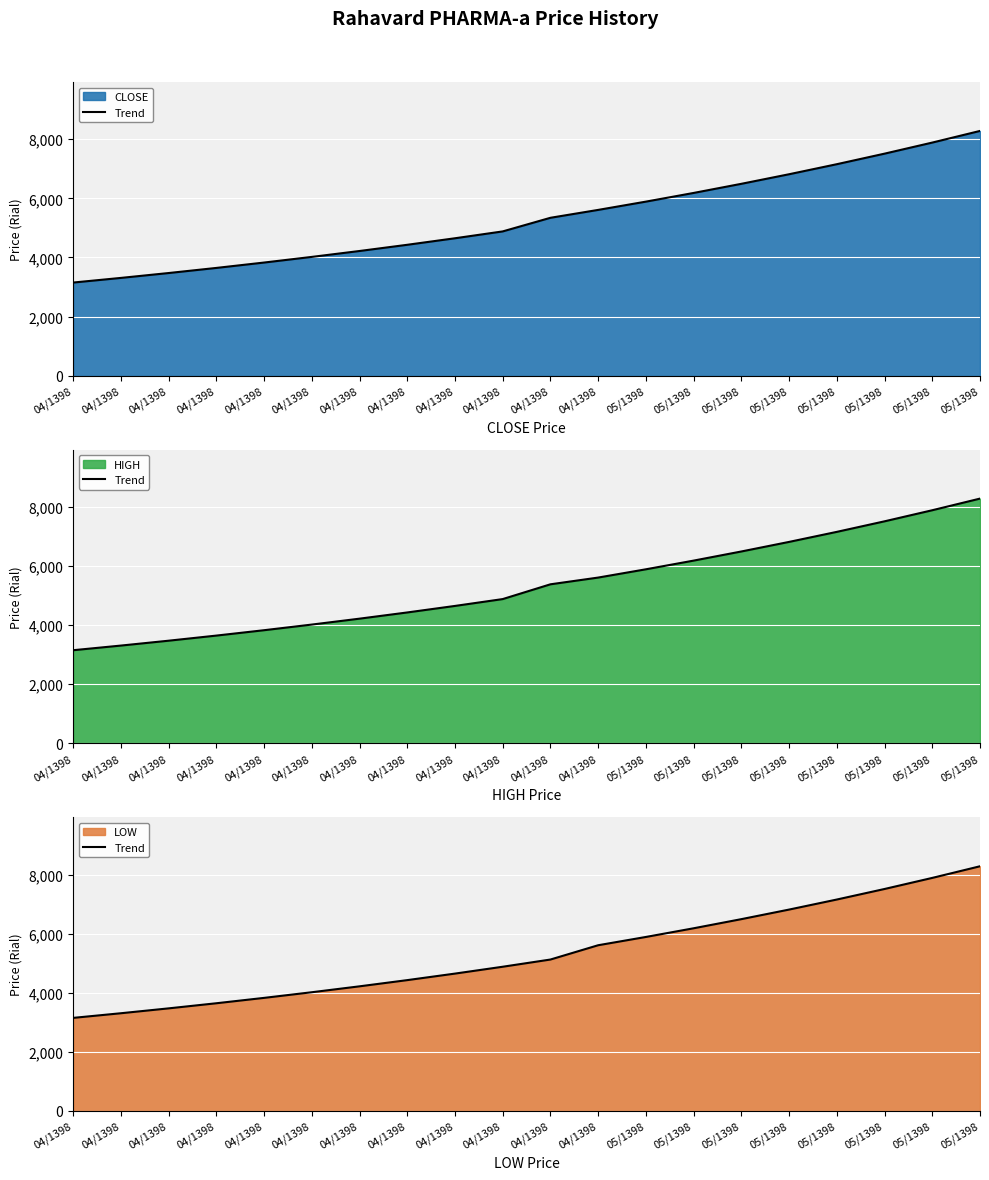

Is it true that the value at 05/1398 is 5889?

True